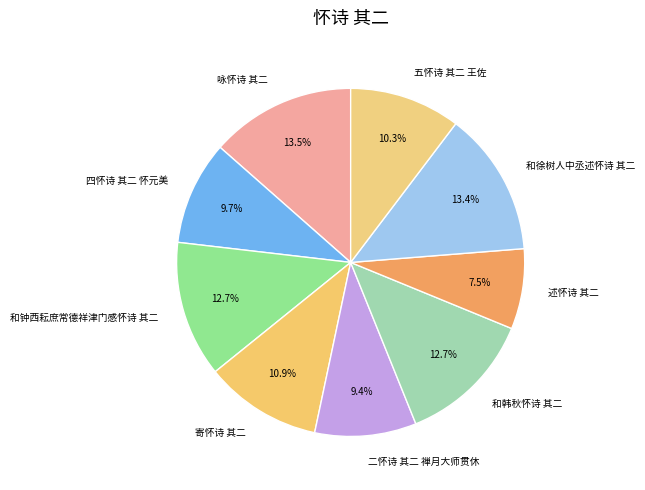

Which slice is the smallest?

述怀诗 其二